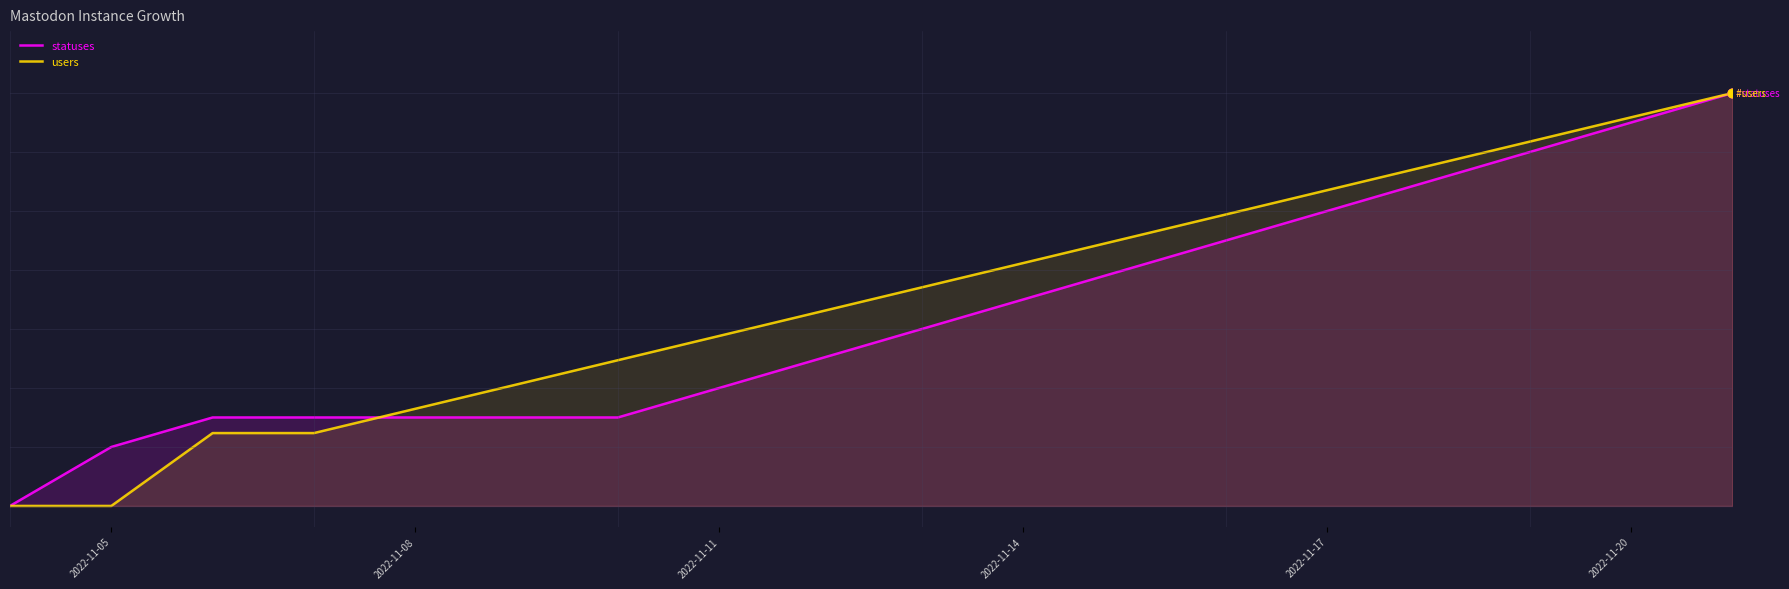

What is the total value across all series at 2022-11-05?

0.1